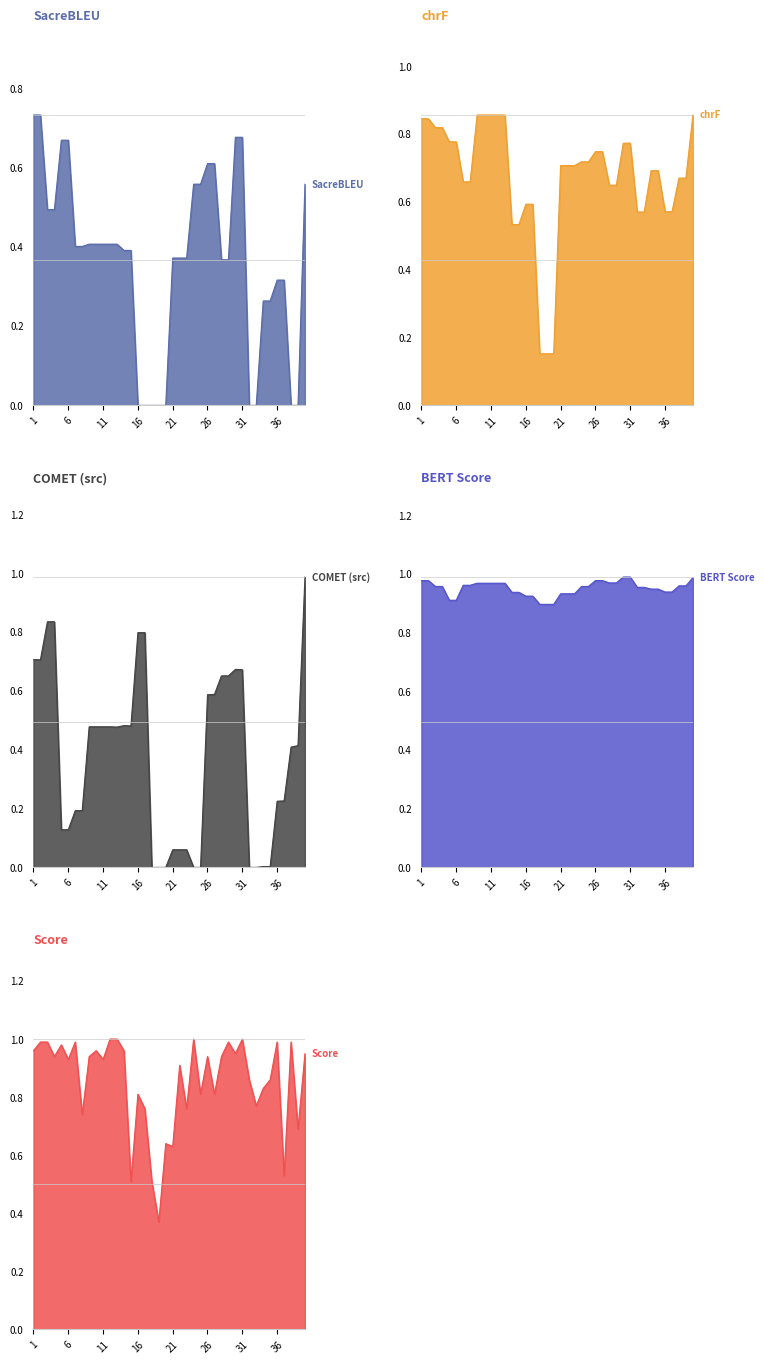

The metric_SacreBLEU_bleu series shows 0.7 at 1. True or false?

True